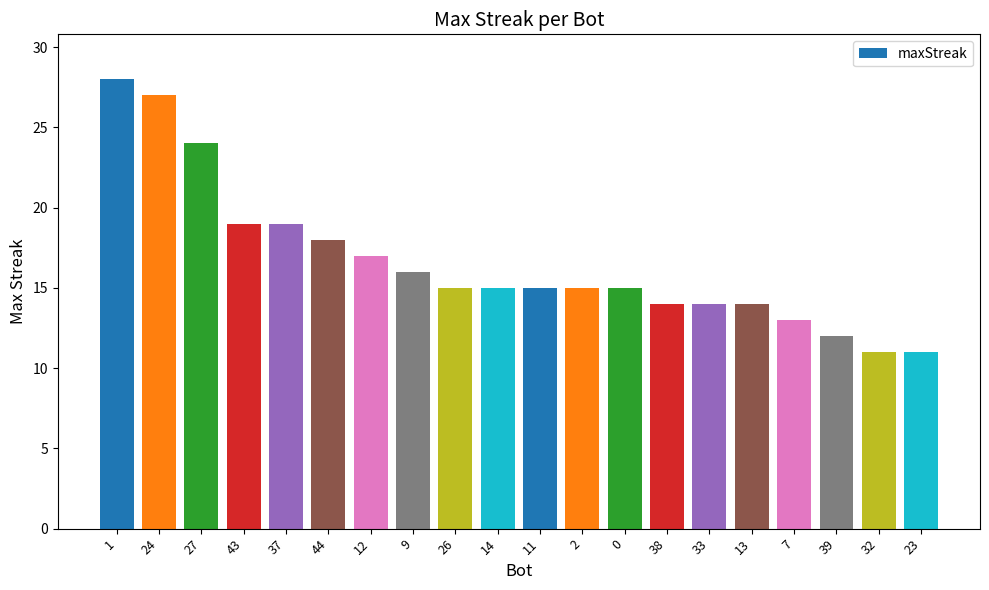

What is the sum of the values at 13 and 23?

25